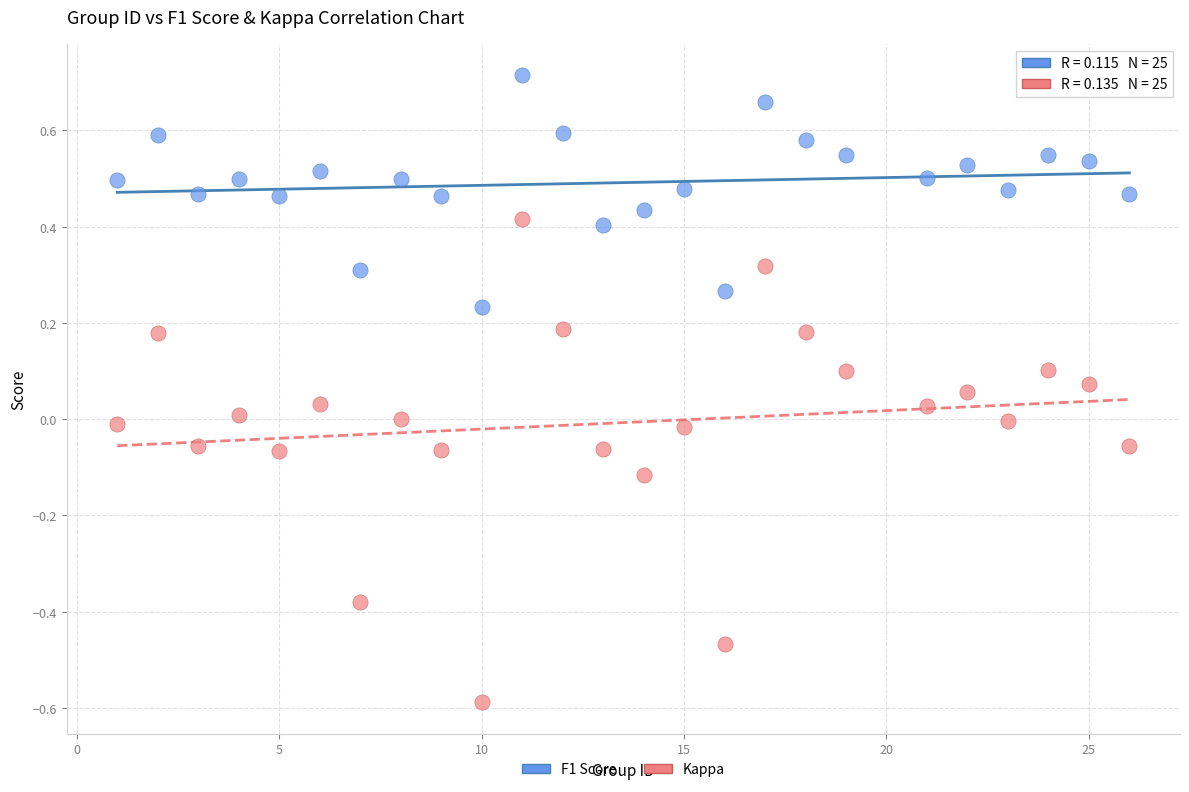

What are all the series names shown in the legend?

F1 Score, Kappa